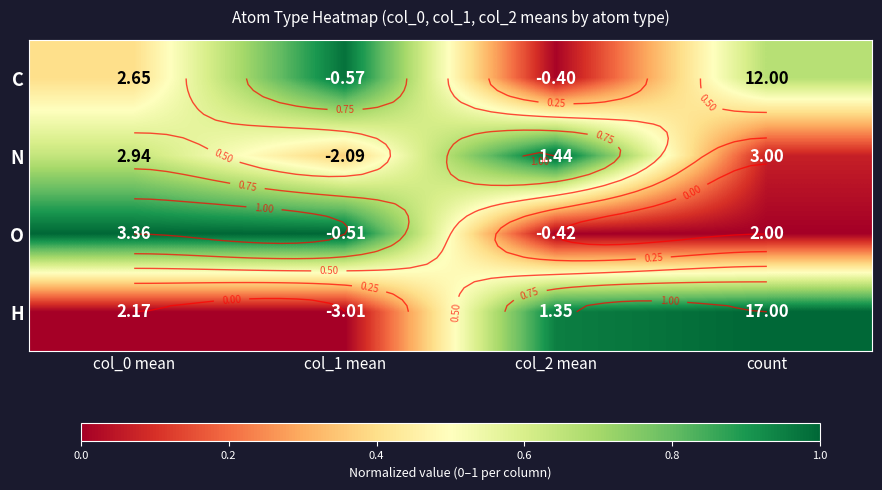

What is the highest value of the O series?

1.0